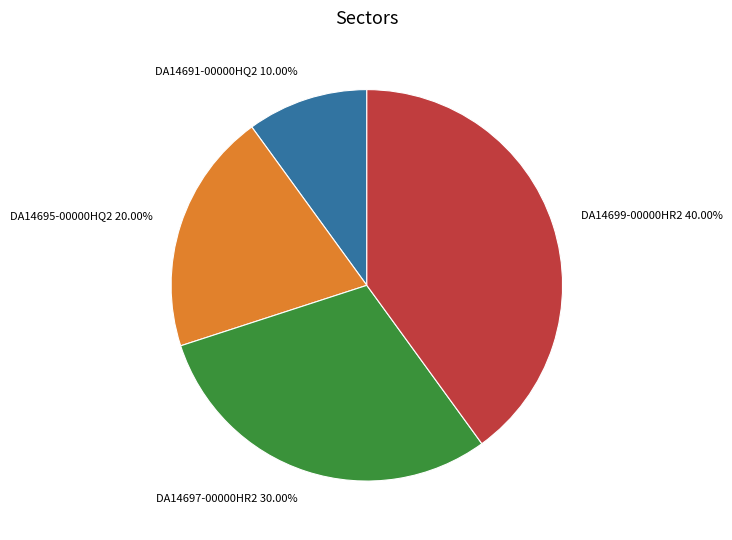

The DA14699-00000HR2 slice represents 51% of the pie. True or false?

False